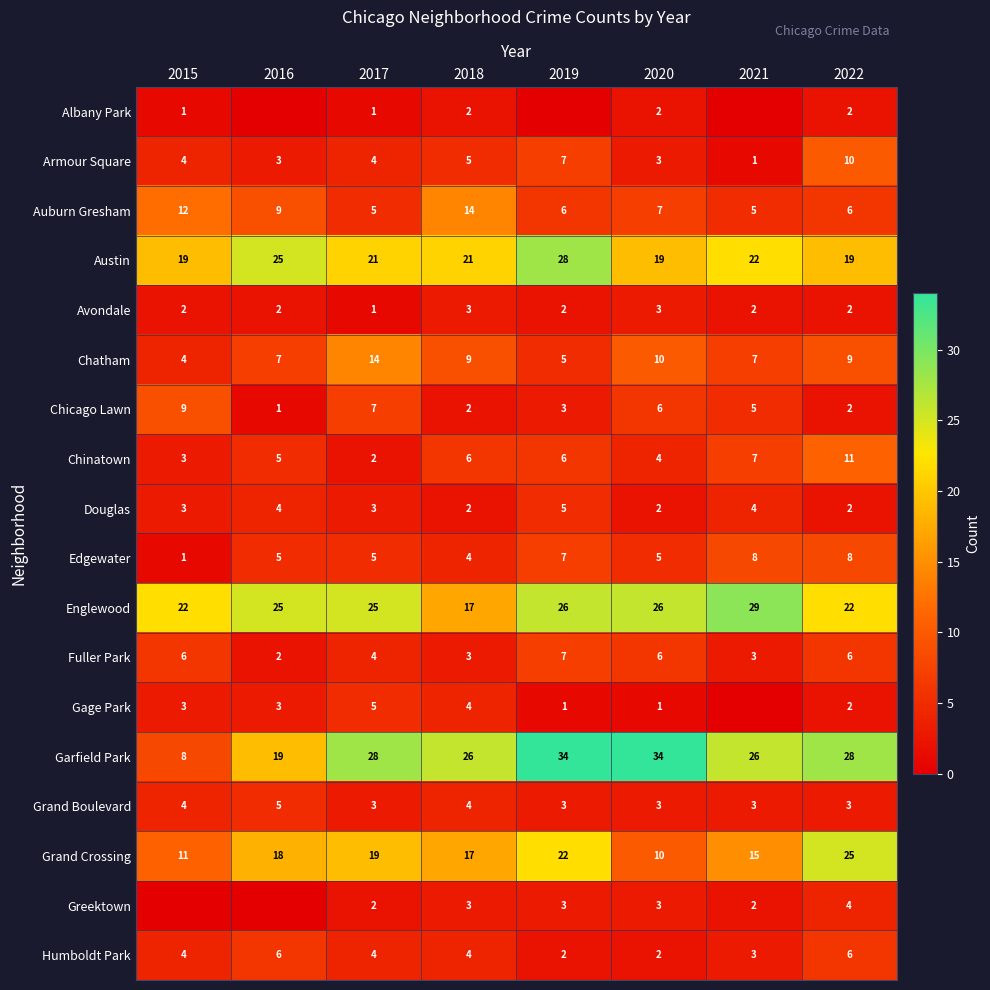

The value of Gage Park at 2017 is 8. True or false?

False